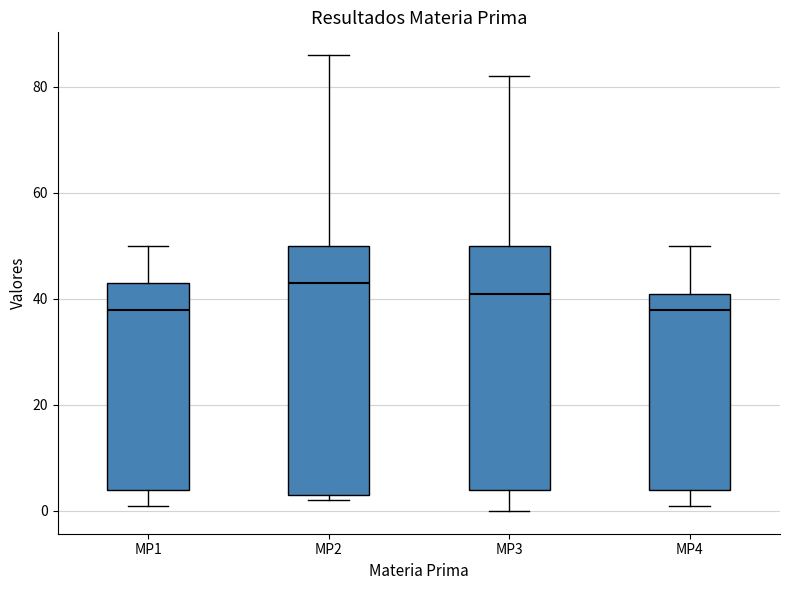

Where does the median line of the box for MP1 sit on the y-axis? The values are not printed on the chart, so give them approximately, as read against the axis.

38